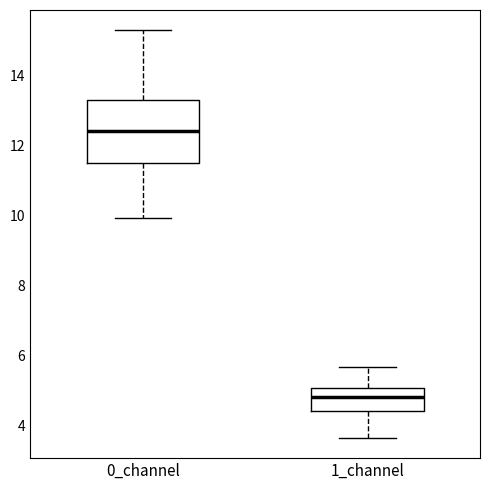

Reading left to right, read every box against the y-axis: the position of its median line, the range the box covers, and the ends of its whiskers. The values are not printed on the chart, so give them approximately, as read against the axis.

0_channel: median 12.4, box 11.4 to 13.4, whiskers 10.0 to 15.2
1_channel: median 4.8, box 4.4 to 5.0, whiskers 3.6 to 5.6